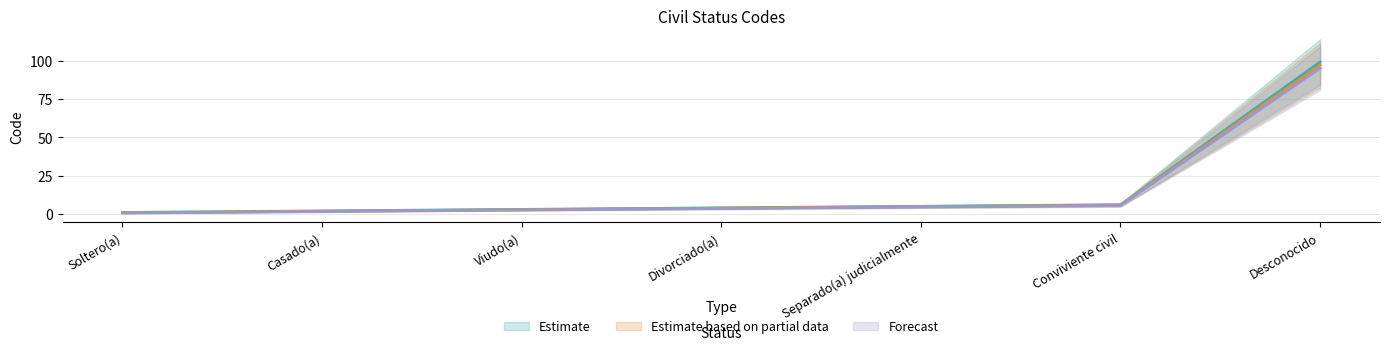

Rank the series at Divorciado(a) from lowest to highest value.

Forecast, Estimate based on partial data, Estimate